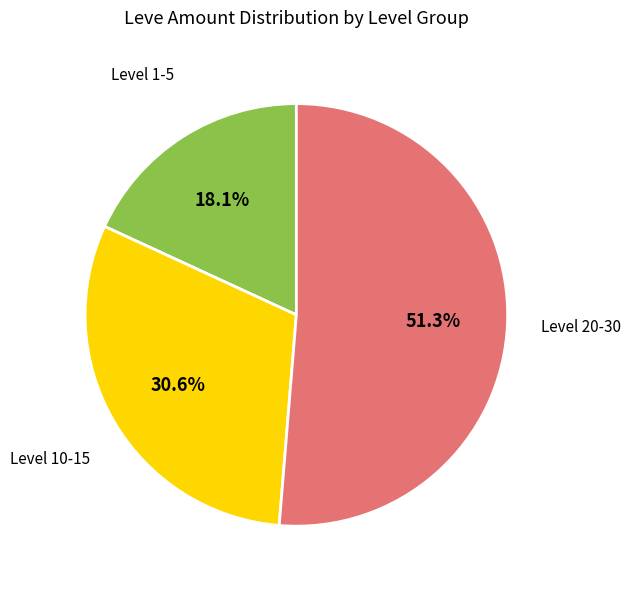

Which slice is the largest?

Level 20-30